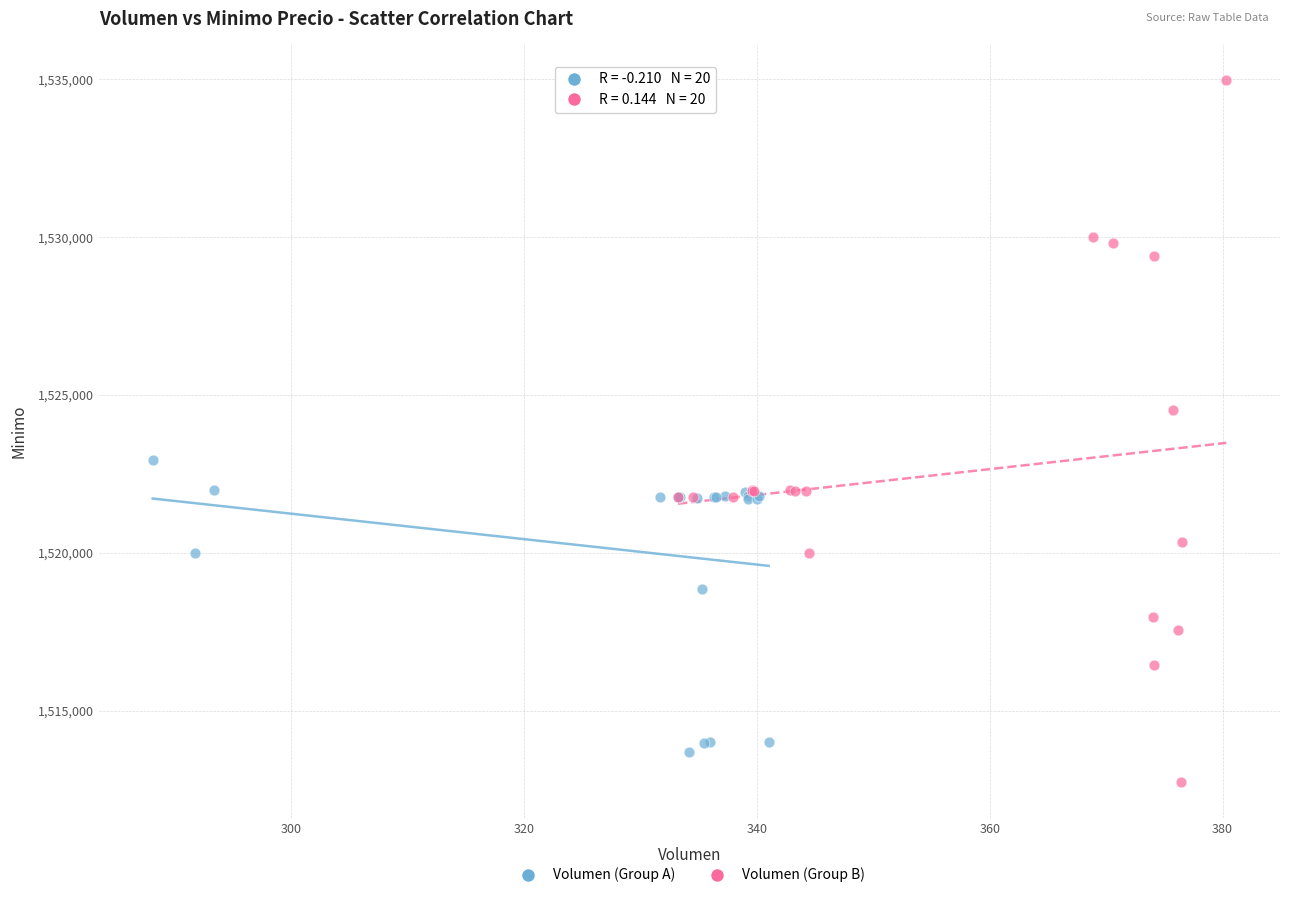

What are all the series names shown in the legend?

Volumen (Group A), Volumen (Group B)